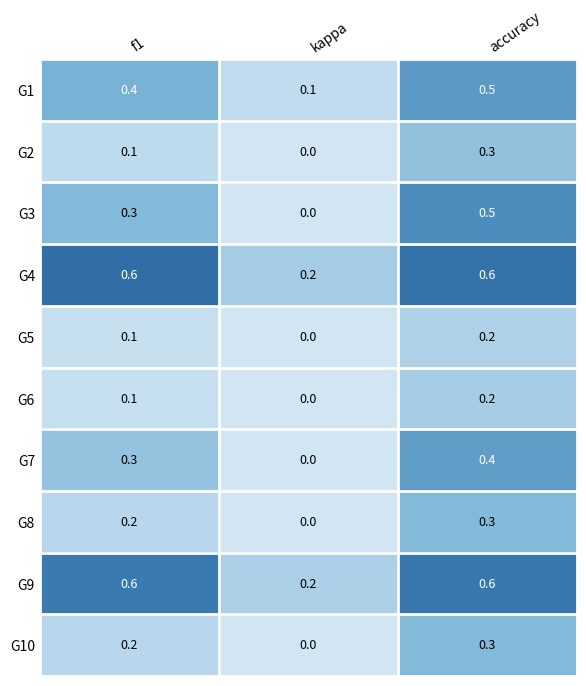

Reading left to right, transcribe all the data shown in this chart.

G1: f1=0.4	kappa=0.1	accuracy=0.5
G2: f1=0.1	kappa=0.0	accuracy=0.3
G3: f1=0.3	kappa=0.0	accuracy=0.5
G4: f1=0.6	kappa=0.2	accuracy=0.6
G5: f1=0.1	kappa=0.0	accuracy=0.2
G6: f1=0.1	kappa=0.0	accuracy=0.2
G7: f1=0.3	kappa=0.0	accuracy=0.4
G8: f1=0.2	kappa=0.0	accuracy=0.3
G9: f1=0.6	kappa=0.2	accuracy=0.6
G10: f1=0.2	kappa=0.0	accuracy=0.3